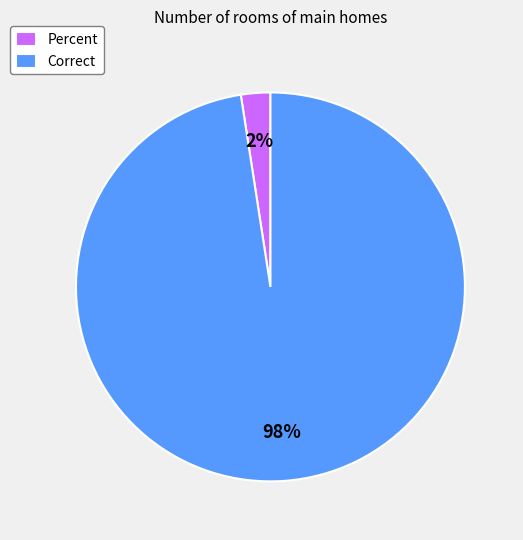

What percentage is the Correct slice, to the nearest percent?

98%